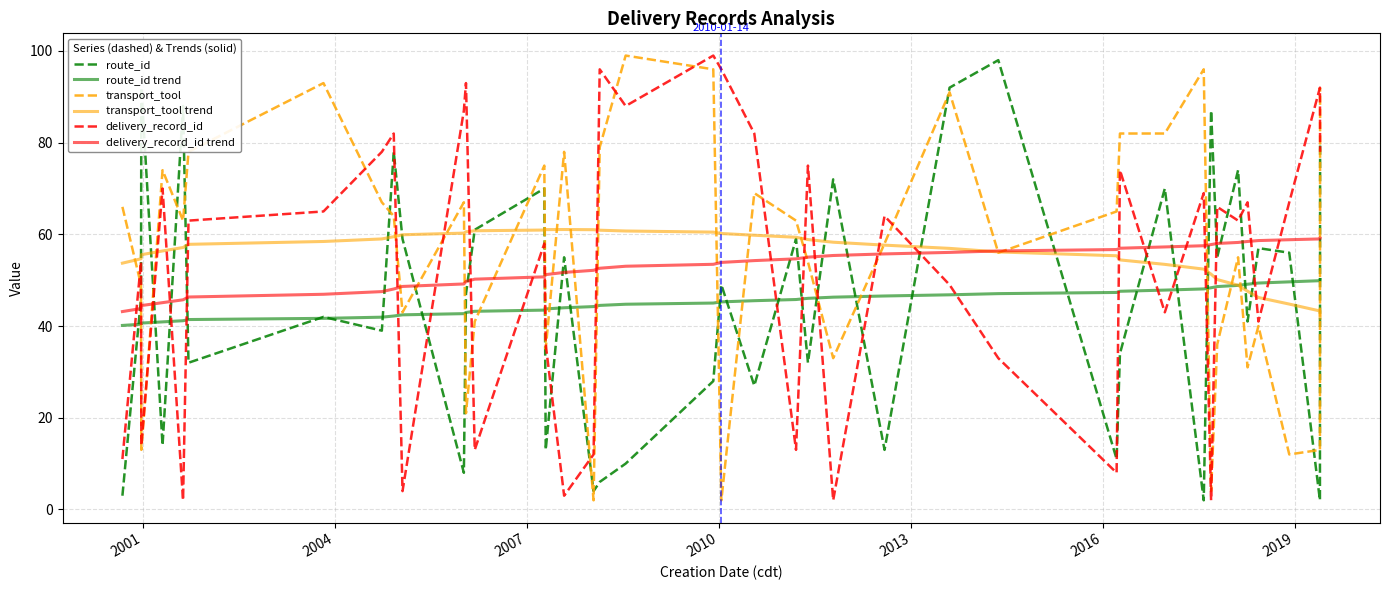

What is the highest value of the route_id series?

98.0